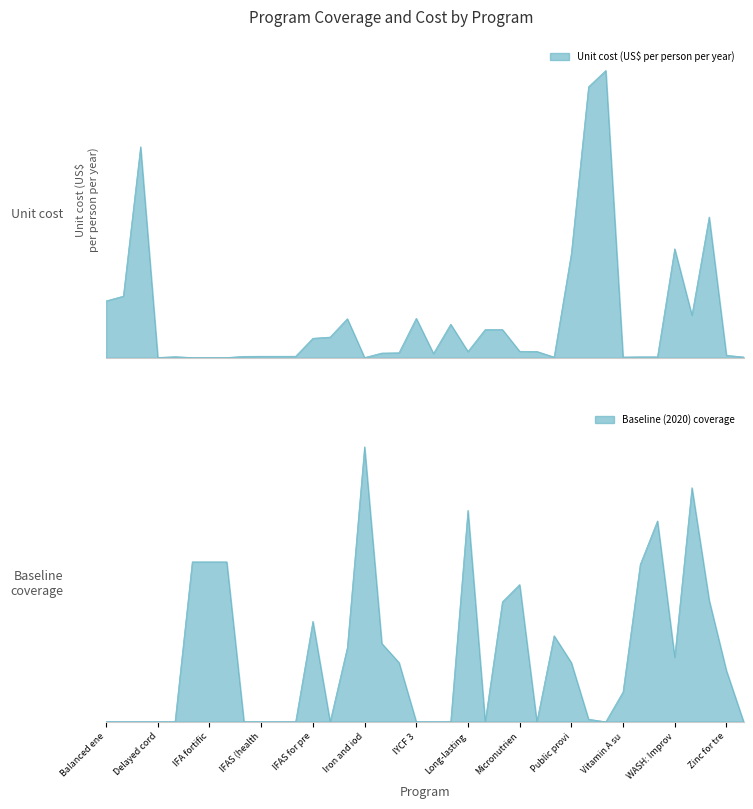

At which category is the sum across all series the highest?

Management of MAM